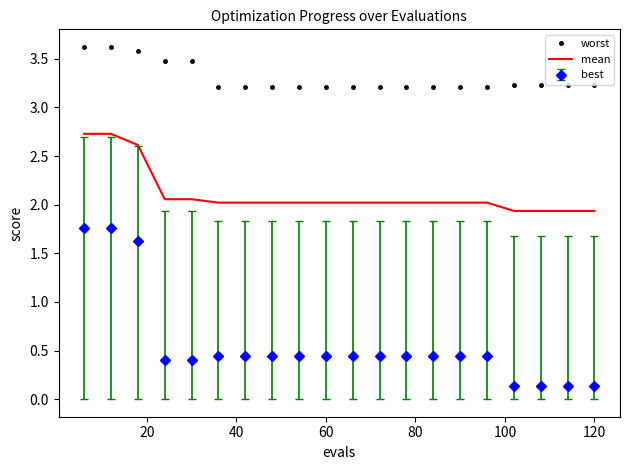

List the series in order of their peak value, highest first.

worst, mean, best